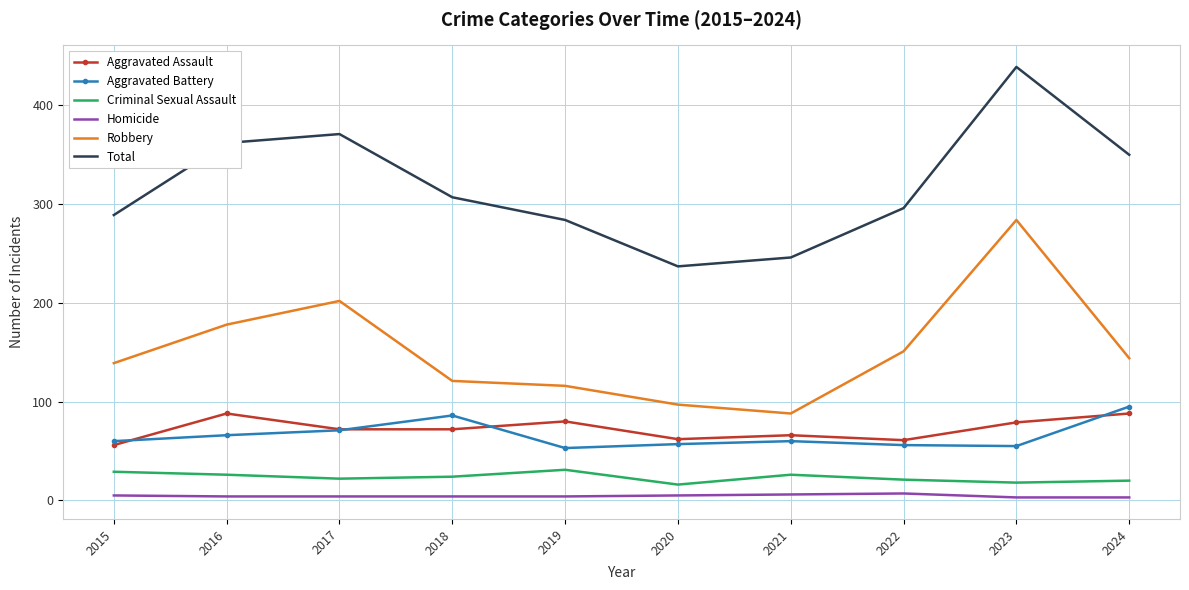

Which label corresponds to the largest value in the chart?

2023